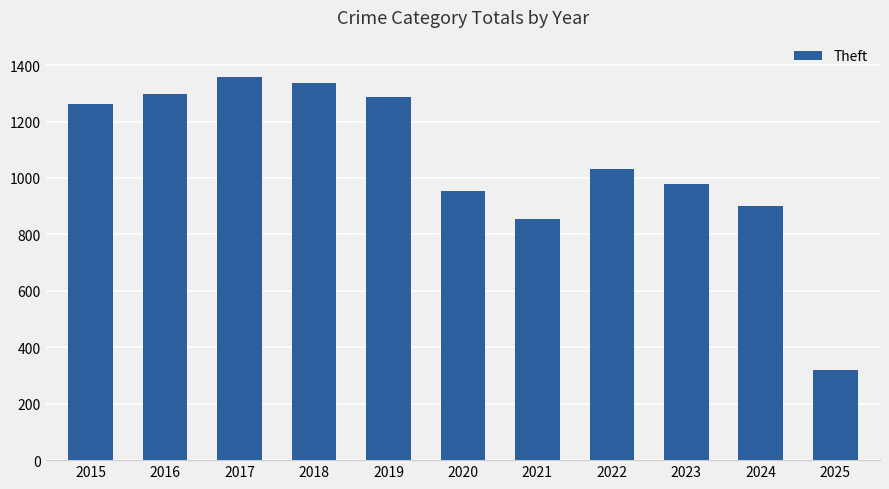

Approximately how many times larger is the value at 2021 compared to 2018?

0.6